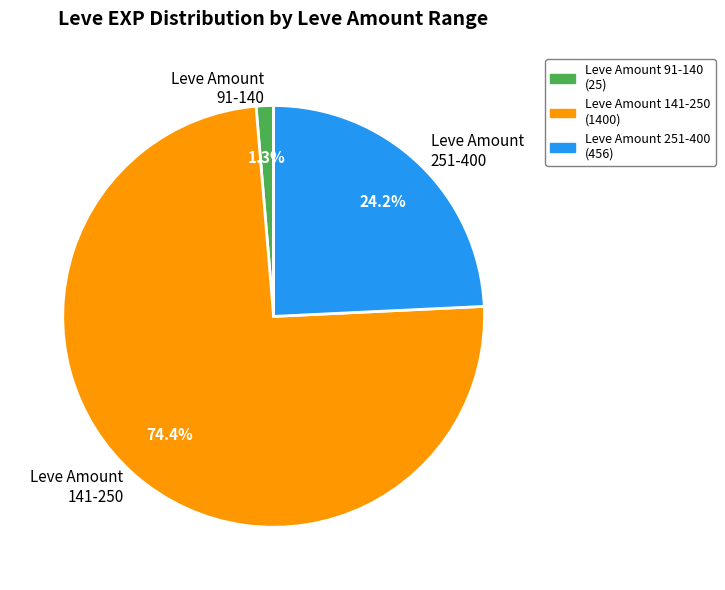

How many segments does this pie chart have?

3